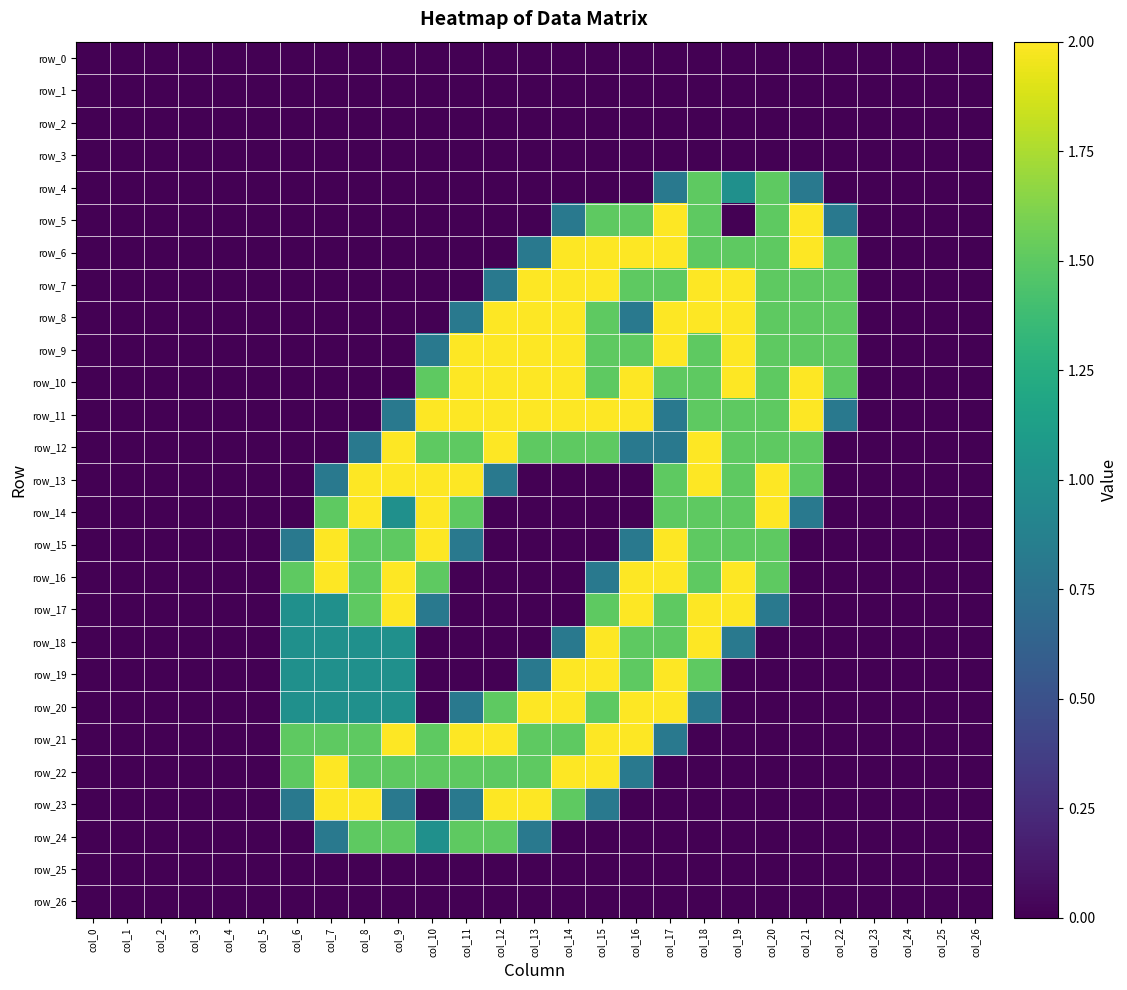

Reading left to right, extract all data points from this chart.

row_0: 0.0	0.0	0.0	0.0	0.0	0.0	0.0	0.0	0.0	0.0	0.0	0.0	0.0	0.0	0.0	0.0	0.0	0.0	0.0	0.0	0.0	0.0	0.0	0.0	0.0	0.0	0.0
row_1: 0.0	0.0	0.0	0.0	0.0	0.0	0.0	0.0	0.0	0.0	0.0	0.0	0.0	0.0	0.0	0.0	0.0	0.0	0.0	0.0	0.0	0.0	0.0	0.0	0.0	0.0	0.0
row_2: 0.0	0.0	0.0	0.0	0.0	0.0	0.0	0.0	0.0	0.0	0.0	0.0	0.0	0.0	0.0	0.0	0.0	0.0	0.0	0.0	0.0	0.0	0.0	0.0	0.0	0.0	0.0
row_3: 0.0	0.0	0.0	0.0	0.0	0.0	0.0	0.0	0.0	0.0	0.0	0.0	0.0	0.0	0.0	0.0	0.0	0.0	0.0	0.0	0.0	0.0	0.0	0.0	0.0	0.0	0.0
row_4: 0.0	0.0	0.0	0.0	0.0	0.0	0.0	0.0	0.0	0.0	0.0	0.0	0.0	0.0	0.0	0.0	0.0	0.8	1.5	1.0	1.5	0.8	0.0	0.0	0.0	0.0	0.0
row_5: 0.0	0.0	0.0	0.0	0.0	0.0	0.0	0.0	0.0	0.0	0.0	0.0	0.0	0.0	0.8	1.5	1.5	2.0	1.5	0.0	1.5	2.0	0.8	0.0	0.0	0.0	0.0
row_6: 0.0	0.0	0.0	0.0	0.0	0.0	0.0	0.0	0.0	0.0	0.0	0.0	0.0	0.8	2.0	2.0	2.0	2.0	1.5	1.5	1.5	2.0	1.5	0.0	0.0	0.0	0.0
row_7: 0.0	0.0	0.0	0.0	0.0	0.0	0.0	0.0	0.0	0.0	0.0	0.0	0.8	2.0	2.0	2.0	1.5	1.5	2.0	2.0	1.5	1.5	1.5	0.0	0.0	0.0	0.0
row_8: 0.0	0.0	0.0	0.0	0.0	0.0	0.0	0.0	0.0	0.0	0.0	0.8	2.0	2.0	2.0	1.5	0.8	2.0	2.0	2.0	1.5	1.5	1.5	0.0	0.0	0.0	0.0
row_9: 0.0	0.0	0.0	0.0	0.0	0.0	0.0	0.0	0.0	0.0	0.8	2.0	2.0	2.0	2.0	1.5	1.5	2.0	1.5	2.0	1.5	1.5	1.5	0.0	0.0	0.0	0.0
row_10: 0.0	0.0	0.0	0.0	0.0	0.0	0.0	0.0	0.0	0.0	1.5	2.0	2.0	2.0	2.0	1.5	2.0	1.5	1.5	2.0	1.5	2.0	1.5	0.0	0.0	0.0	0.0
row_11: 0.0	0.0	0.0	0.0	0.0	0.0	0.0	0.0	0.0	0.8	2.0	2.0	2.0	2.0	2.0	2.0	2.0	0.8	1.5	1.5	1.5	2.0	0.8	0.0	0.0	0.0	0.0
row_12: 0.0	0.0	0.0	0.0	0.0	0.0	0.0	0.0	0.8	2.0	1.5	1.5	2.0	1.5	1.5	1.5	0.8	0.8	2.0	1.5	1.5	1.5	0.0	0.0	0.0	0.0	0.0
row_13: 0.0	0.0	0.0	0.0	0.0	0.0	0.0	0.8	2.0	2.0	2.0	2.0	0.8	0.0	0.0	0.0	0.0	1.5	2.0	1.5	2.0	1.5	0.0	0.0	0.0	0.0	0.0
row_14: 0.0	0.0	0.0	0.0	0.0	0.0	0.0	1.5	2.0	1.0	2.0	1.5	0.0	0.0	0.0	0.0	0.0	1.5	1.5	1.5	2.0	0.8	0.0	0.0	0.0	0.0	0.0
row_15: 0.0	0.0	0.0	0.0	0.0	0.0	0.8	2.0	1.5	1.5	2.0	0.8	0.0	0.0	0.0	0.0	0.8	2.0	1.5	1.5	1.5	0.0	0.0	0.0	0.0	0.0	0.0
row_16: 0.0	0.0	0.0	0.0	0.0	0.0	1.5	2.0	1.5	2.0	1.5	0.0	0.0	0.0	0.0	0.8	2.0	2.0	1.5	2.0	1.5	0.0	0.0	0.0	0.0	0.0	0.0
row_17: 0.0	0.0	0.0	0.0	0.0	0.0	1.0	1.0	1.5	2.0	0.8	0.0	0.0	0.0	0.0	1.5	2.0	1.5	2.0	2.0	0.8	0.0	0.0	0.0	0.0	0.0	0.0
row_18: 0.0	0.0	0.0	0.0	0.0	0.0	1.0	1.0	1.0	1.0	0.0	0.0	0.0	0.0	0.8	2.0	1.5	1.5	2.0	0.8	0.0	0.0	0.0	0.0	0.0	0.0	0.0
row_19: 0.0	0.0	0.0	0.0	0.0	0.0	1.0	1.0	1.0	1.0	0.0	0.0	0.0	0.8	2.0	2.0	1.5	2.0	1.5	0.0	0.0	0.0	0.0	0.0	0.0	0.0	0.0
row_20: 0.0	0.0	0.0	0.0	0.0	0.0	1.0	1.0	1.0	1.0	0.0	0.8	1.5	2.0	2.0	1.5	2.0	2.0	0.8	0.0	0.0	0.0	0.0	0.0	0.0	0.0	0.0
row_21: 0.0	0.0	0.0	0.0	0.0	0.0	1.5	1.5	1.5	2.0	1.5	2.0	2.0	1.5	1.5	2.0	2.0	0.8	0.0	0.0	0.0	0.0	0.0	0.0	0.0	0.0	0.0
row_22: 0.0	0.0	0.0	0.0	0.0	0.0	1.5	2.0	1.5	1.5	1.5	1.5	1.5	1.5	2.0	2.0	0.8	0.0	0.0	0.0	0.0	0.0	0.0	0.0	0.0	0.0	0.0
row_23: 0.0	0.0	0.0	0.0	0.0	0.0	0.8	2.0	2.0	0.8	0.0	0.8	2.0	2.0	1.5	0.8	0.0	0.0	0.0	0.0	0.0	0.0	0.0	0.0	0.0	0.0	0.0
row_24: 0.0	0.0	0.0	0.0	0.0	0.0	0.0	0.8	1.5	1.5	1.0	1.5	1.5	0.8	0.0	0.0	0.0	0.0	0.0	0.0	0.0	0.0	0.0	0.0	0.0	0.0	0.0
row_25: 0.0	0.0	0.0	0.0	0.0	0.0	0.0	0.0	0.0	0.0	0.0	0.0	0.0	0.0	0.0	0.0	0.0	0.0	0.0	0.0	0.0	0.0	0.0	0.0	0.0	0.0	0.0
row_26: 0.0	0.0	0.0	0.0	0.0	0.0	0.0	0.0	0.0	0.0	0.0	0.0	0.0	0.0	0.0	0.0	0.0	0.0	0.0	0.0	0.0	0.0	0.0	0.0	0.0	0.0	0.0